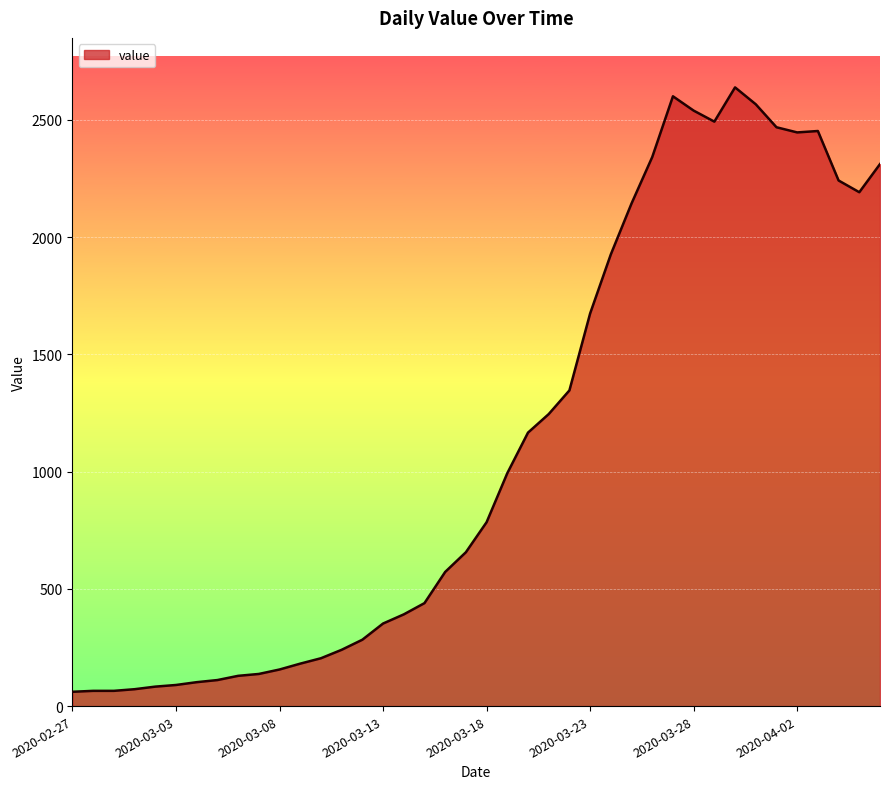

How many values are below 784?

20